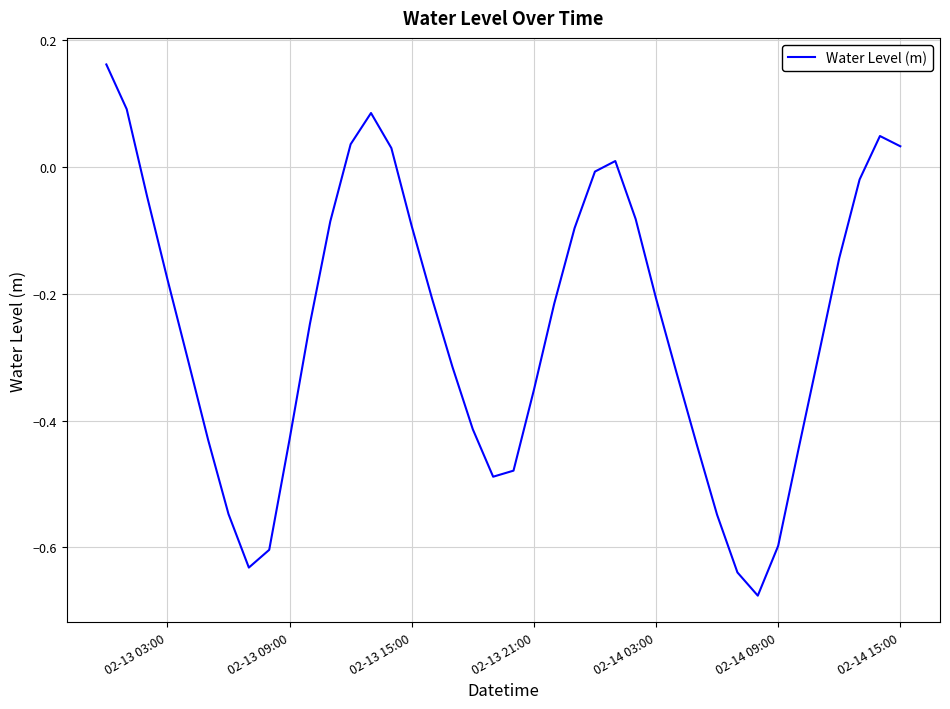

What is the difference between the maximum and minimum values?

0.8